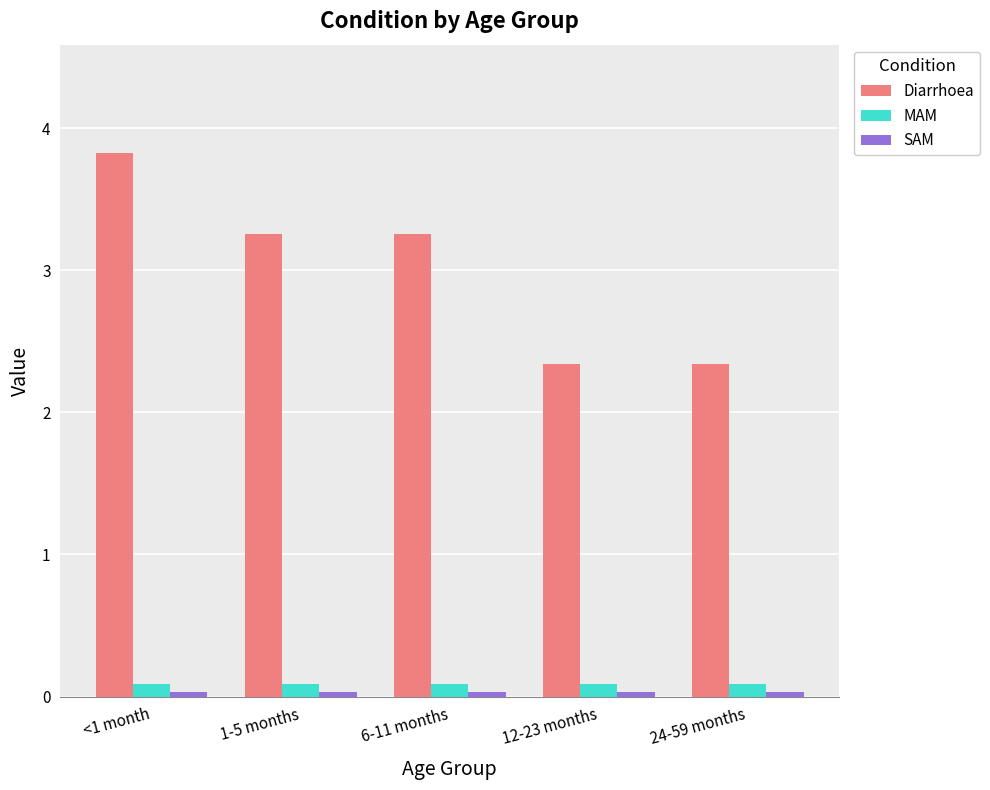

Is the value of MAM at <1 month greater than the value of Diarrhoea at 6-11 months?

No